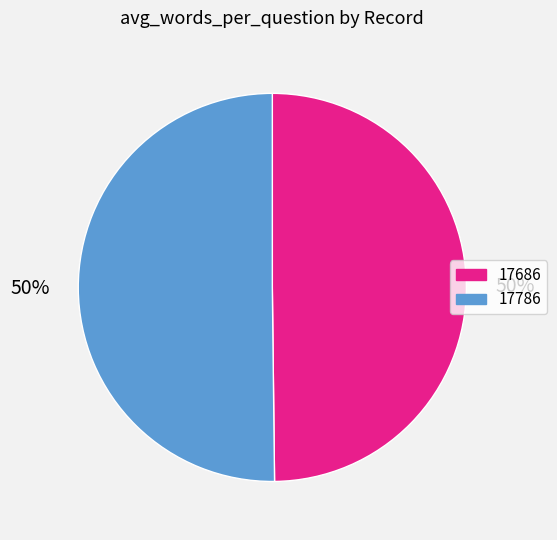

What is the ratio of the value at 17786 to the value at 17686?

1.0